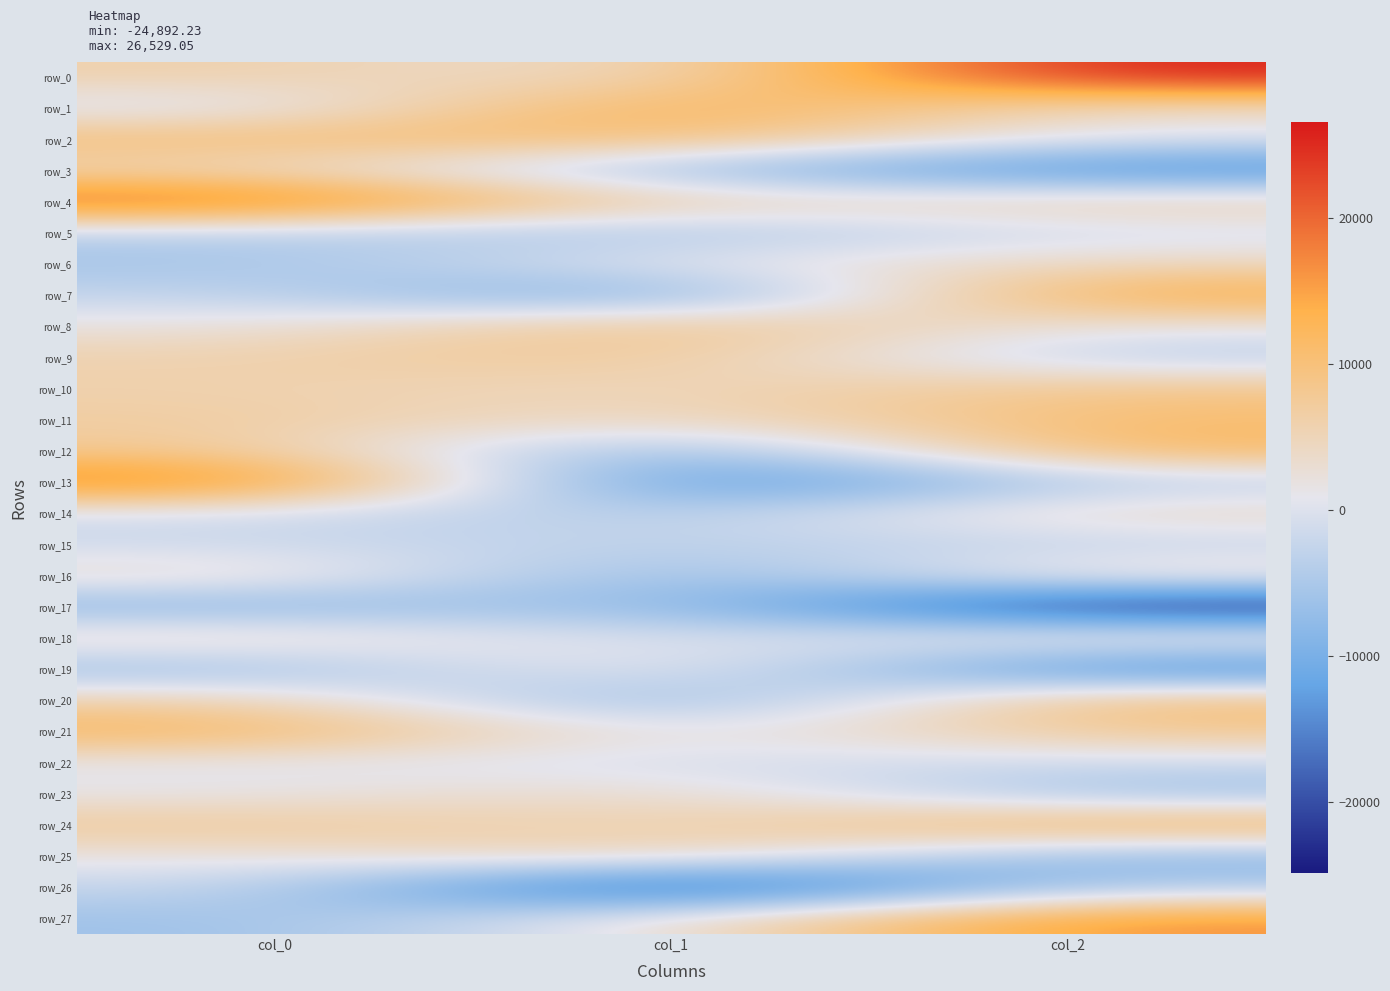

How many data points in row_26 are above -4501?

1